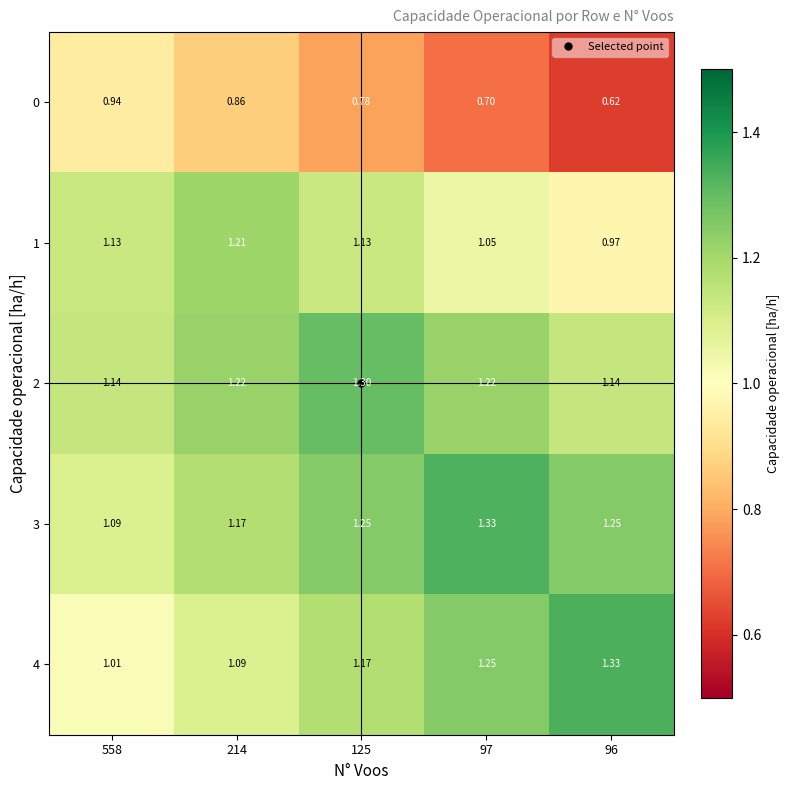

Is the value of 1 at 214 greater than the value of 2 at 558?

Yes